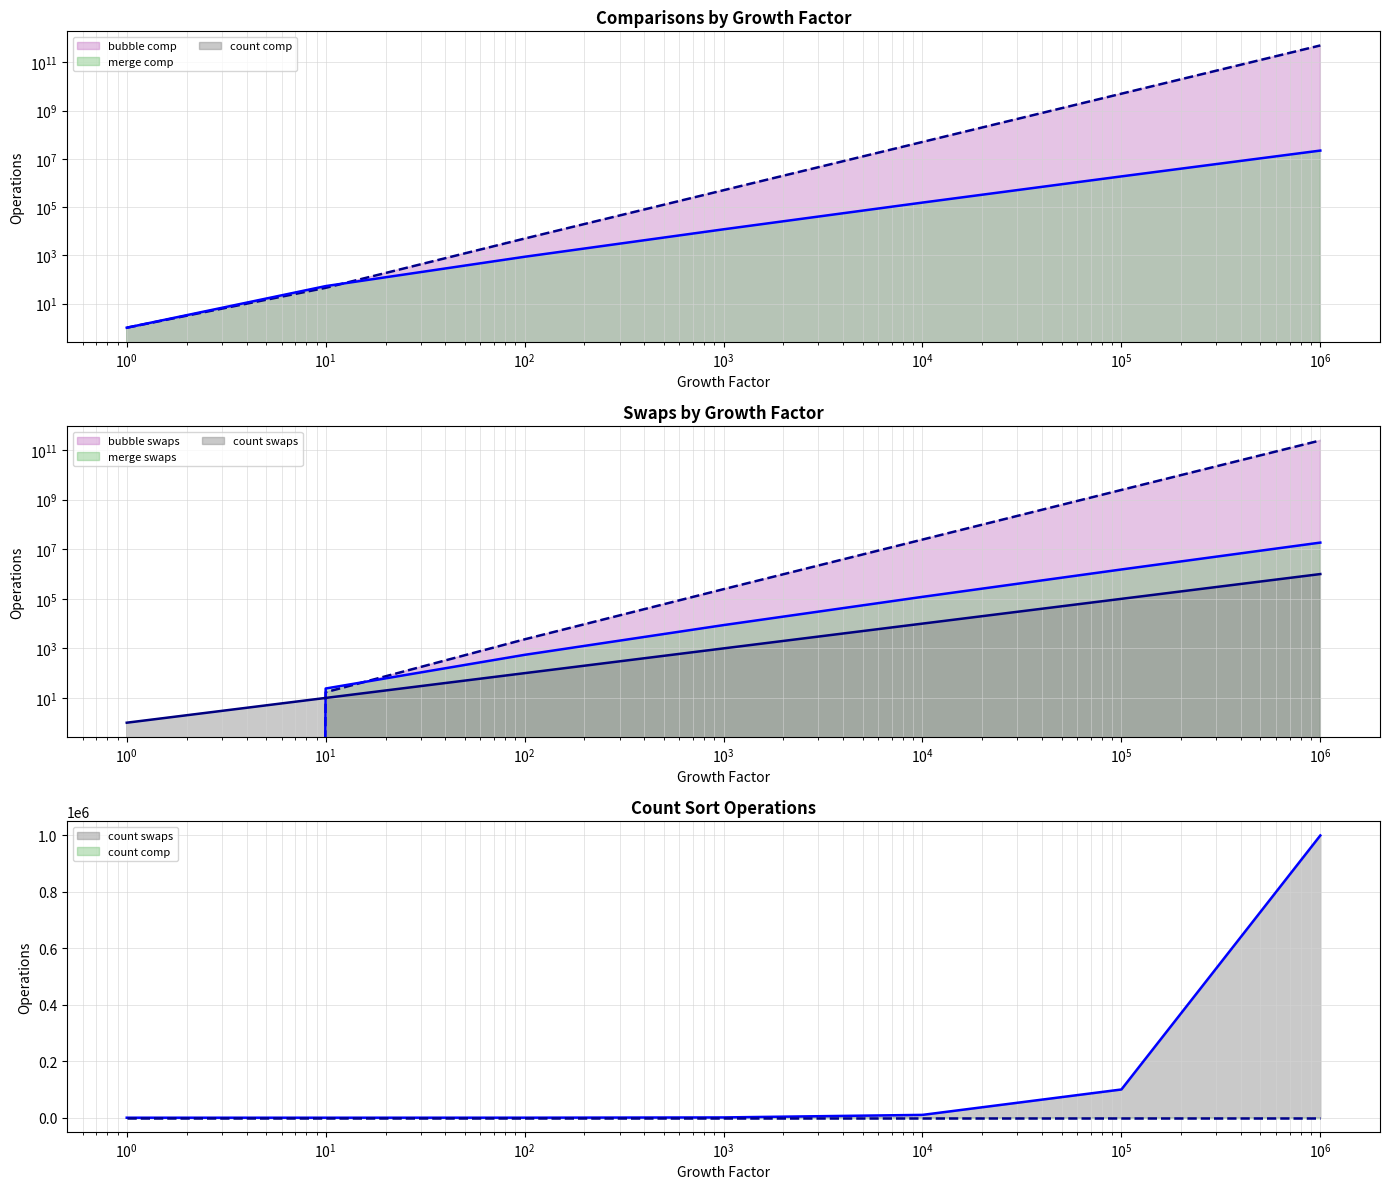

What are all the series names shown in the legend?

bubble comp line, merge comp line, count comp line, bubble swaps line, merge swaps line, count swaps line